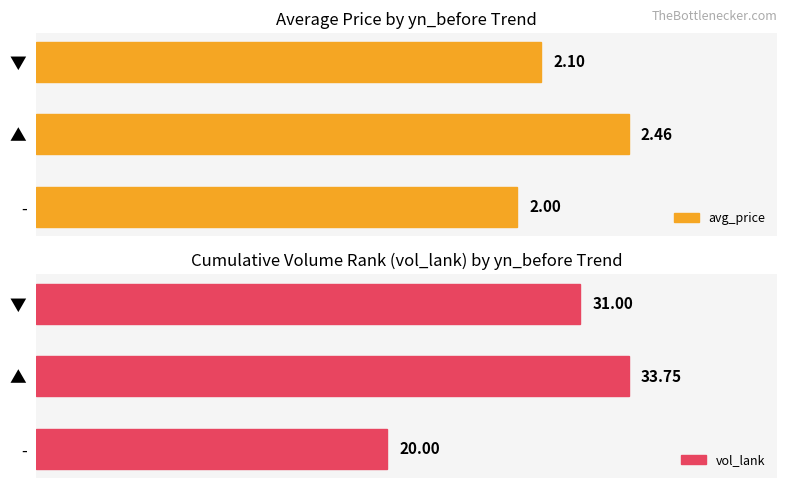

Are the bars horizontal?

Yes